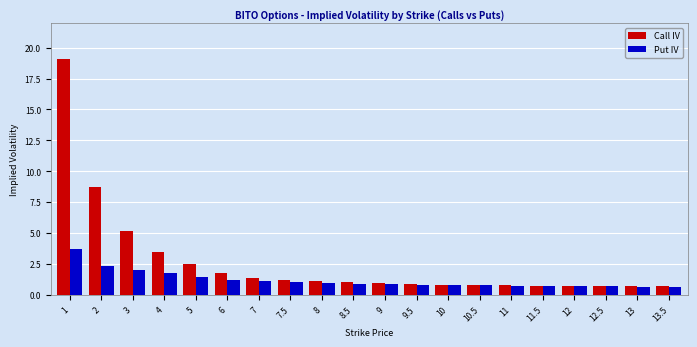

What is the maximum value for Call IV?

19.1